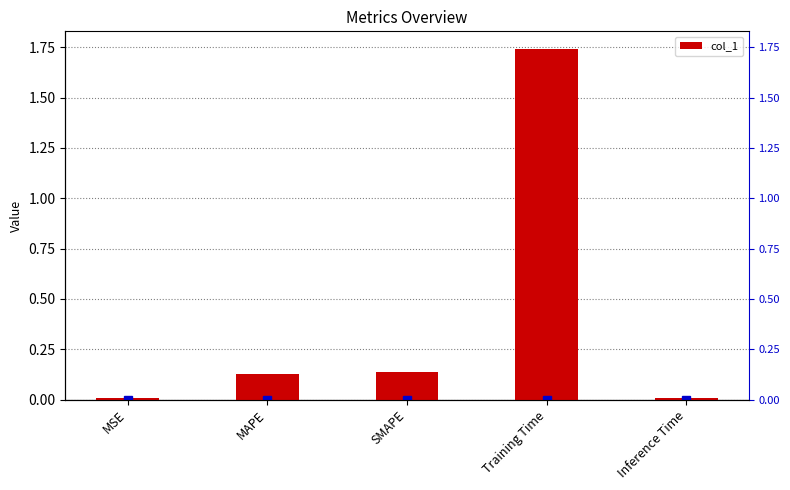

What is the sum of all values?

2.0